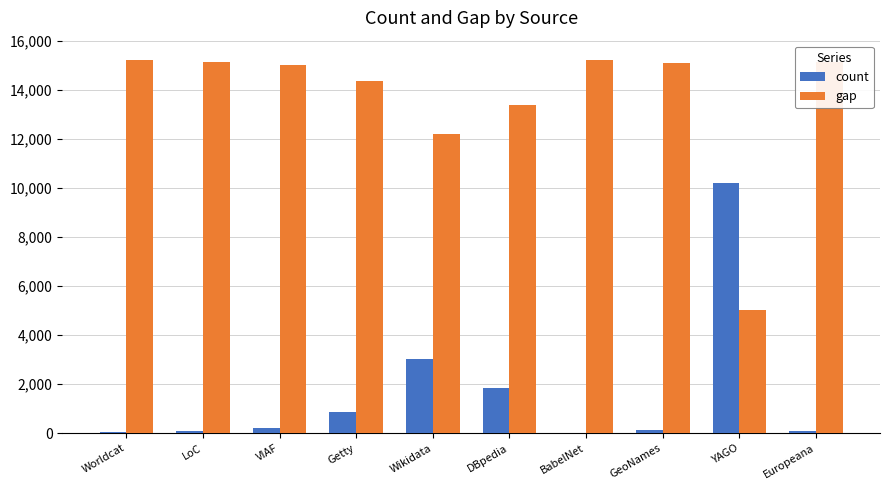

What is the maximum value for gap?

15205